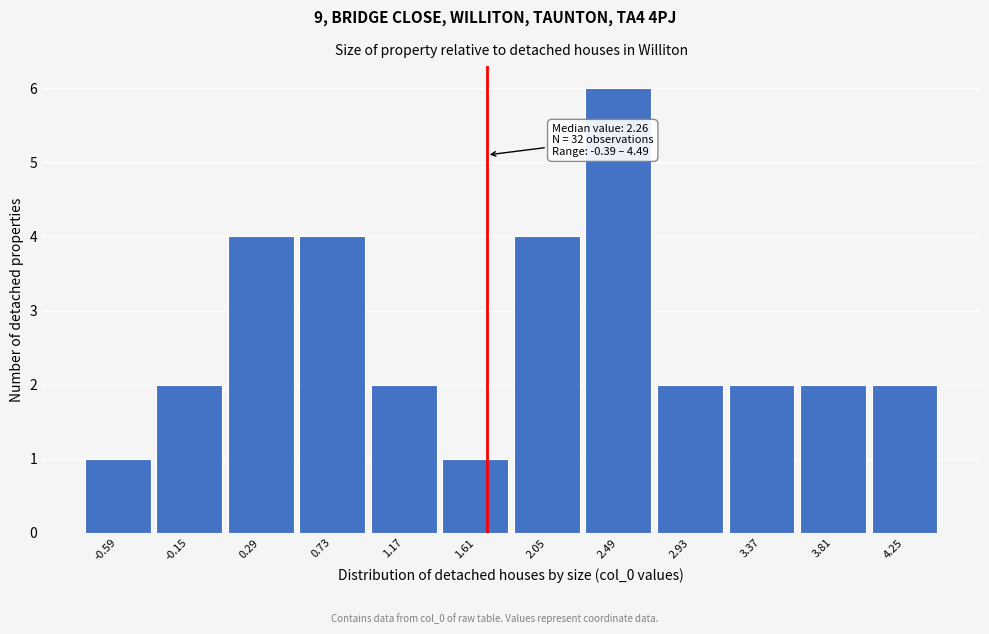

Reading left to right, transcribe all the data shown in this chart.

1	2	4	4	2	1	4	6	2	2	2	2